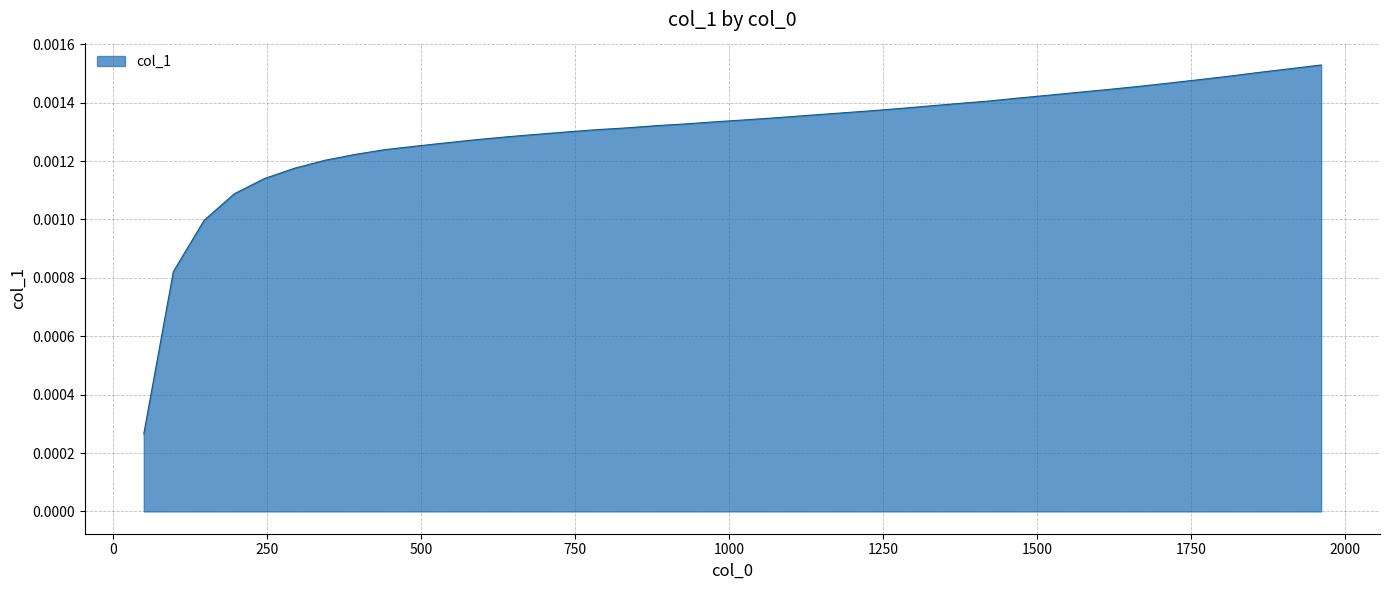

How many values are between 0 and 1?

40